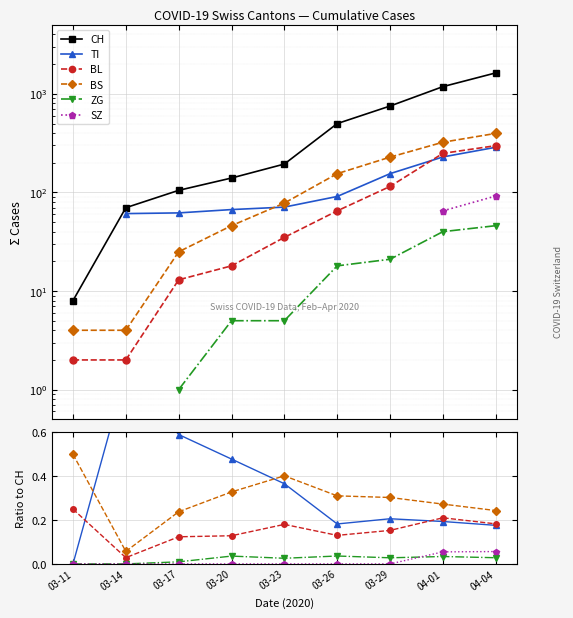

What is the value of the TI point at the 5th from the left?

0.4